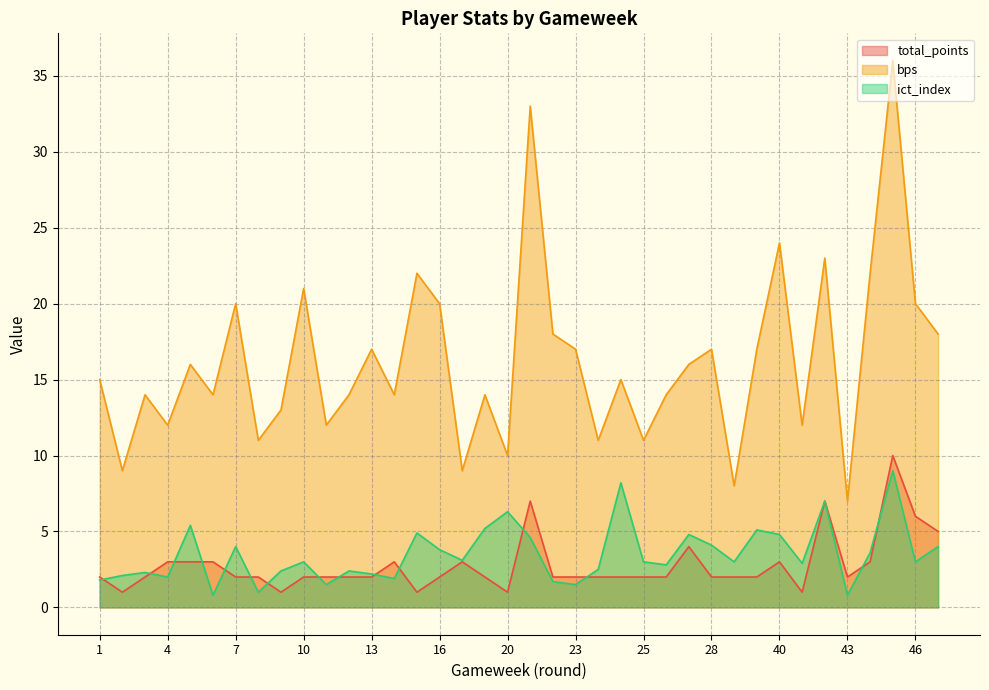

Which label corresponds to the largest value in the chart?

45